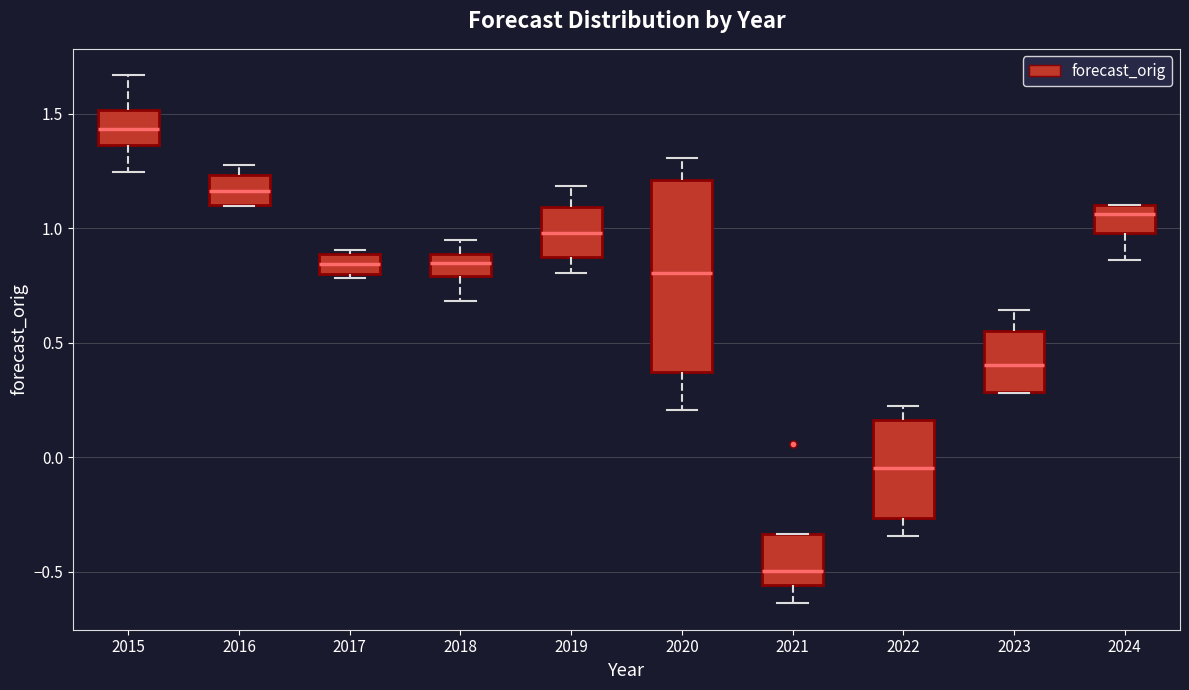

Where does the lower whisker of the box at x = 2020 end on the y-axis? The values are not printed on the chart, so give them approximately, as read against the axis.

0.20